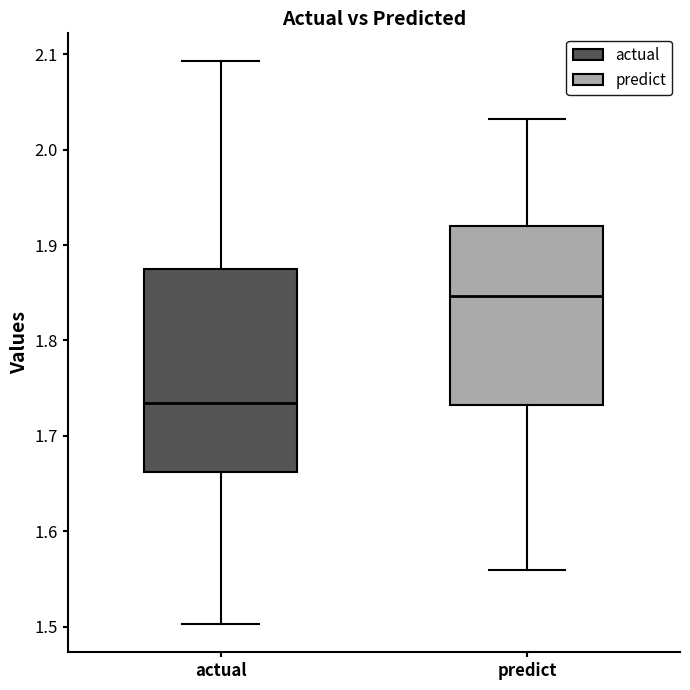

Which box's median line is the highest?

predict